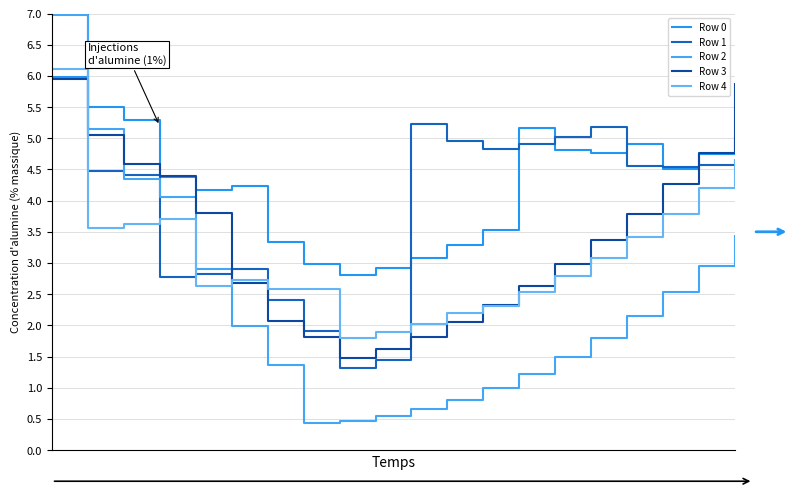

Is this an area chart (filled region under the line)?

No